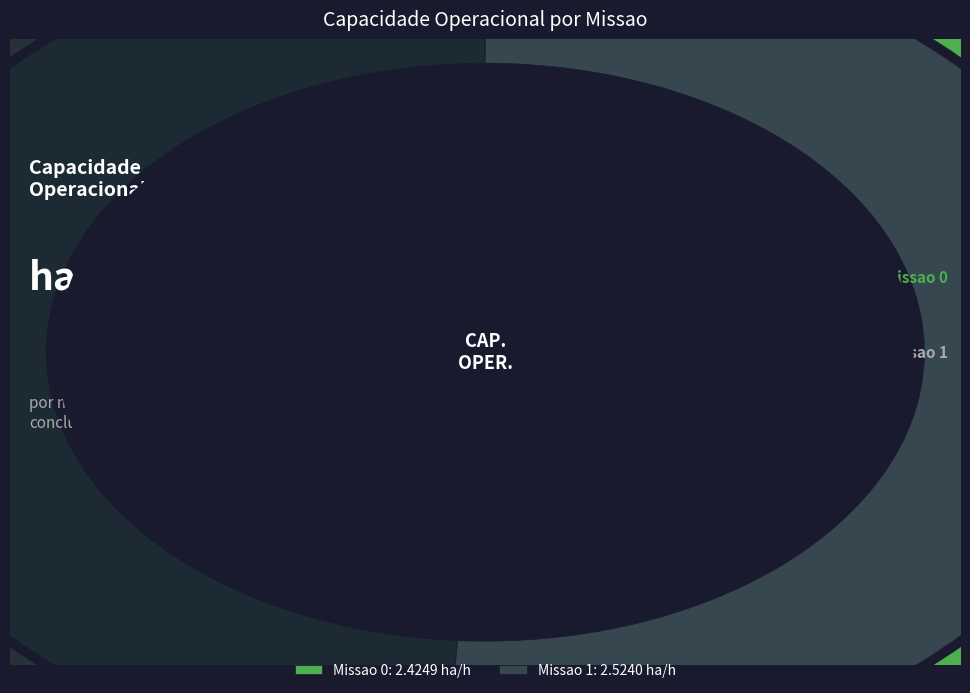

The Missao 1 slice represents 51% of the pie. True or false?

True